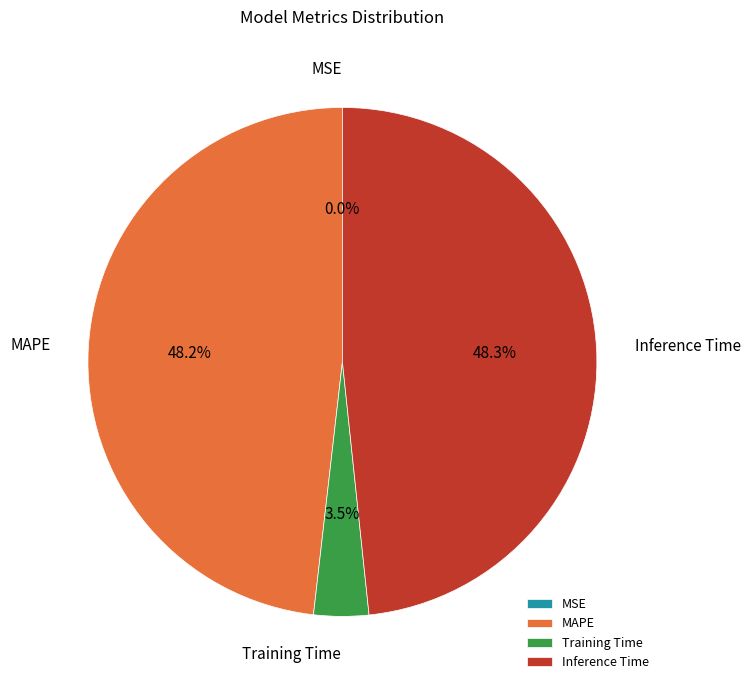

Does MAPE account for over 50% of the chart?

No